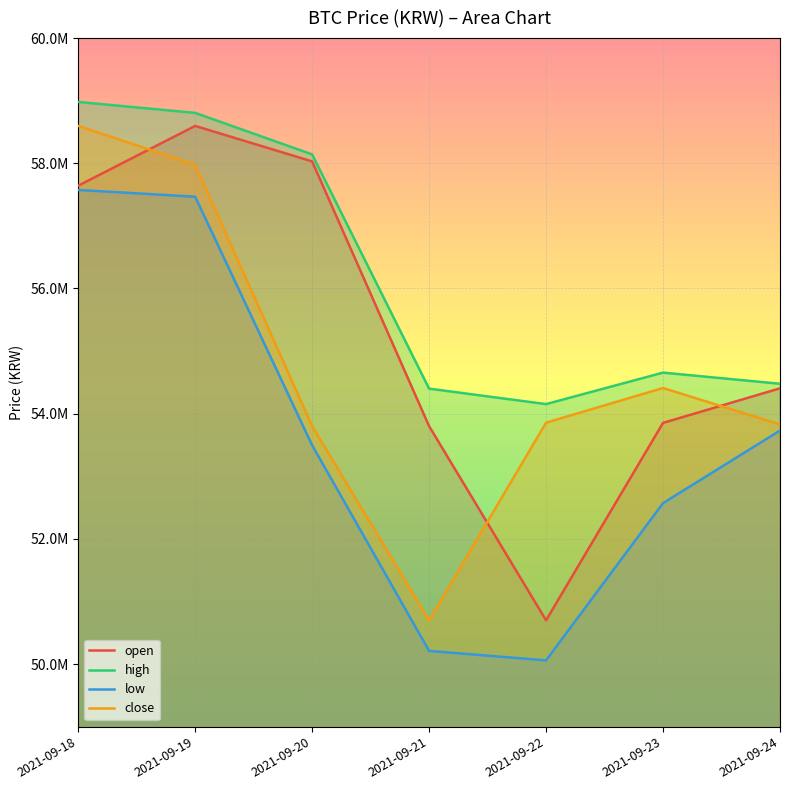

True or false: open and low cross at least once.

False